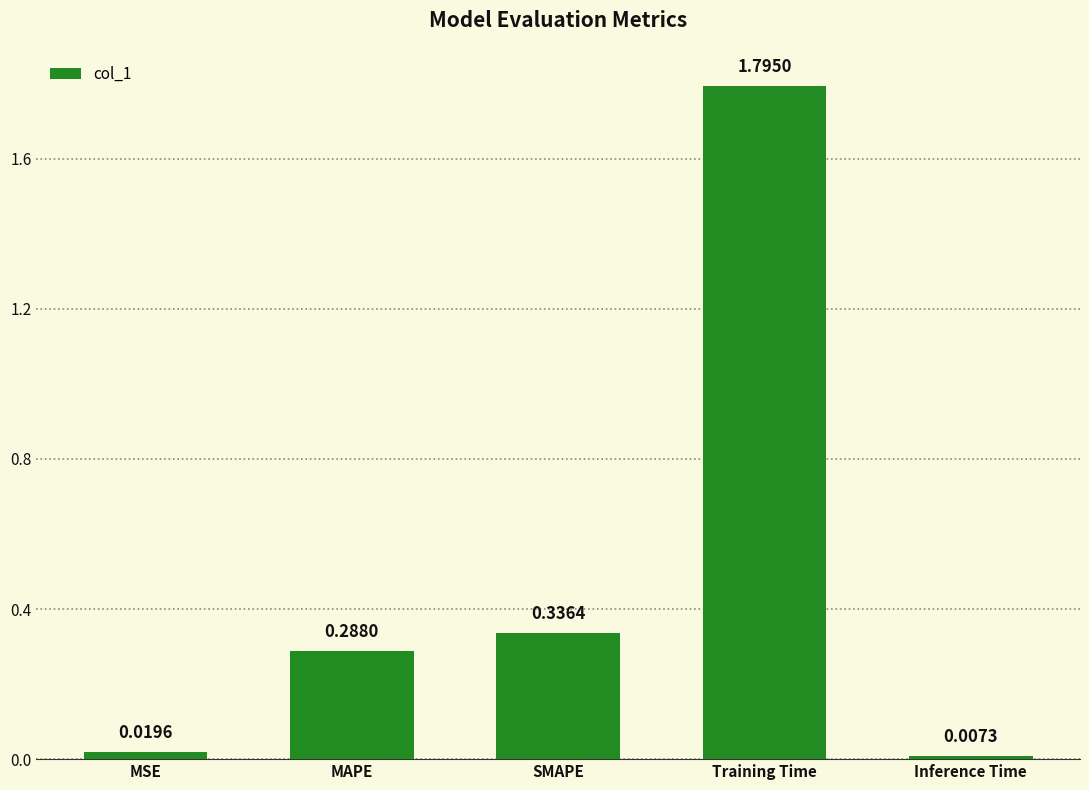

At which category does the chart reach its peak across all series?

Training Time